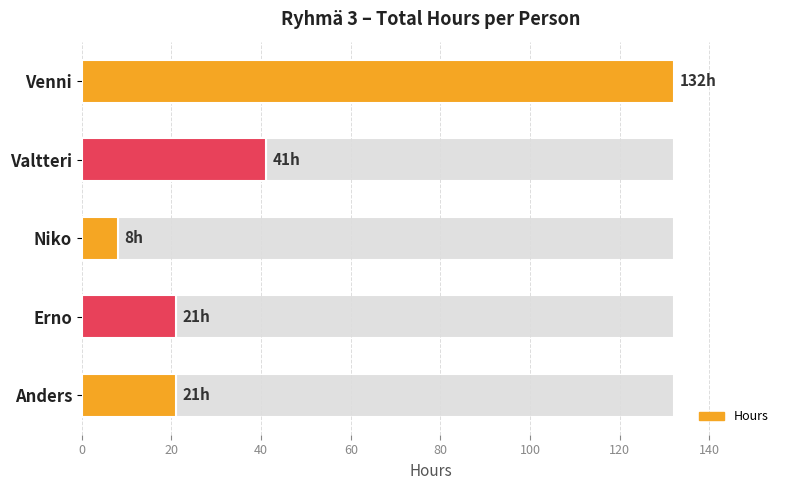

Between Erno and Venni, which is larger?

Venni